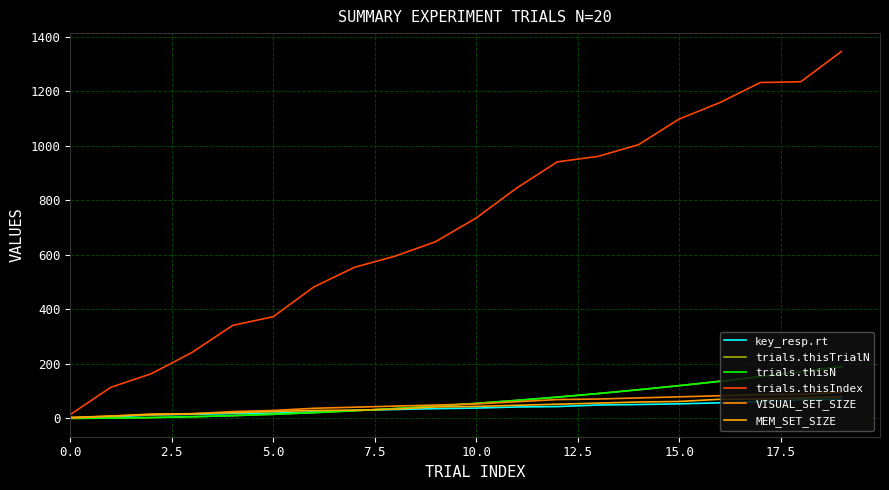

True or false: trials.thisIndex and key_resp.rt cross at least once.

False